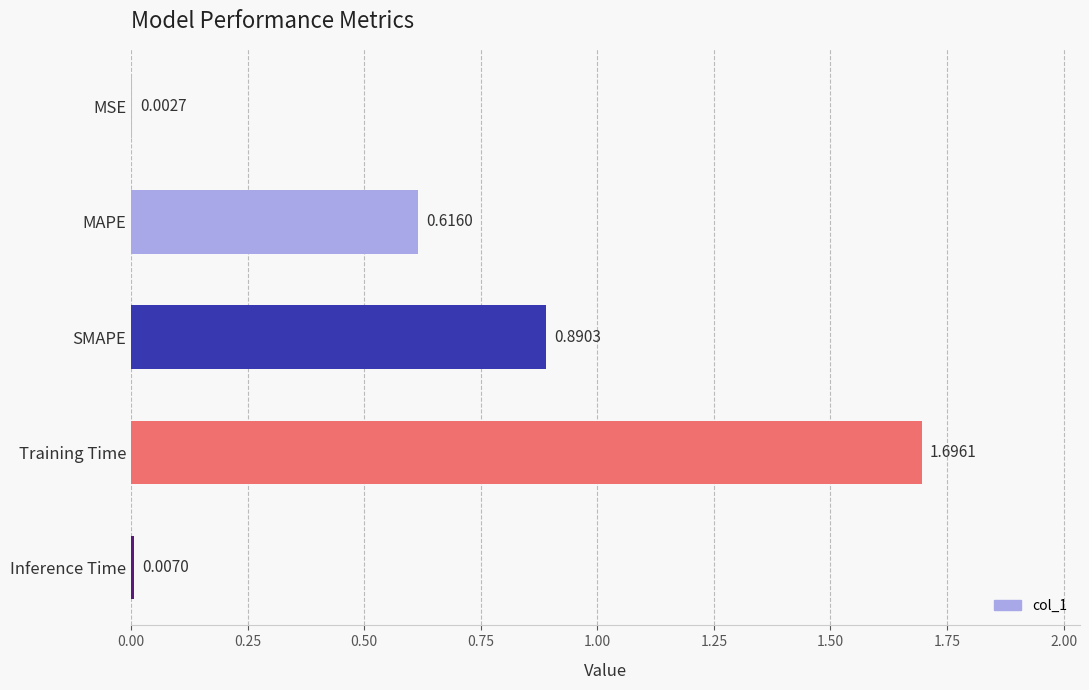

Where is the data nearest to the value 0?

MSE